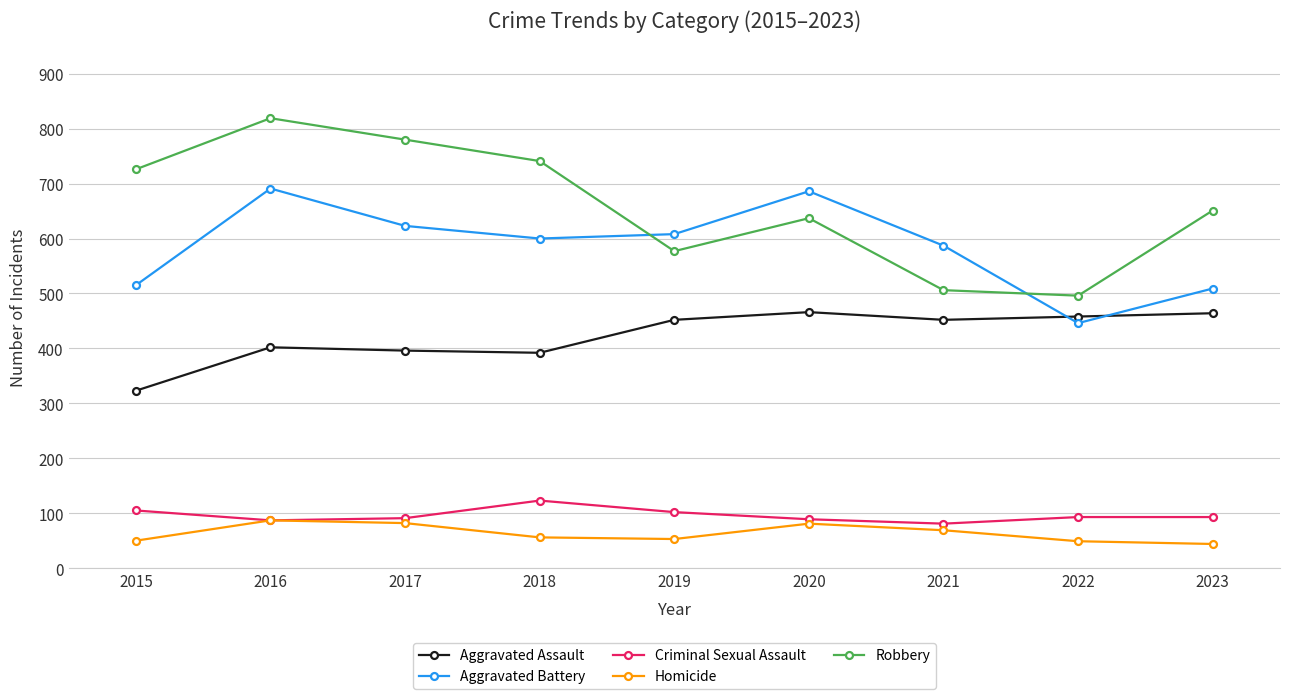

How many series are shown in this chart?

5